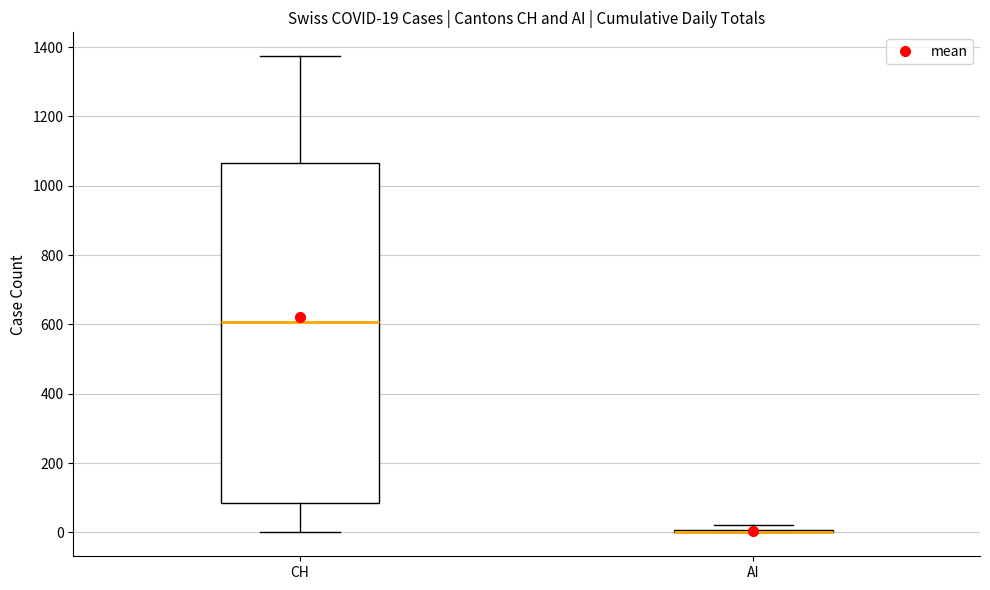

Which box is the tallest, from its lower edge to its upper edge?

CH